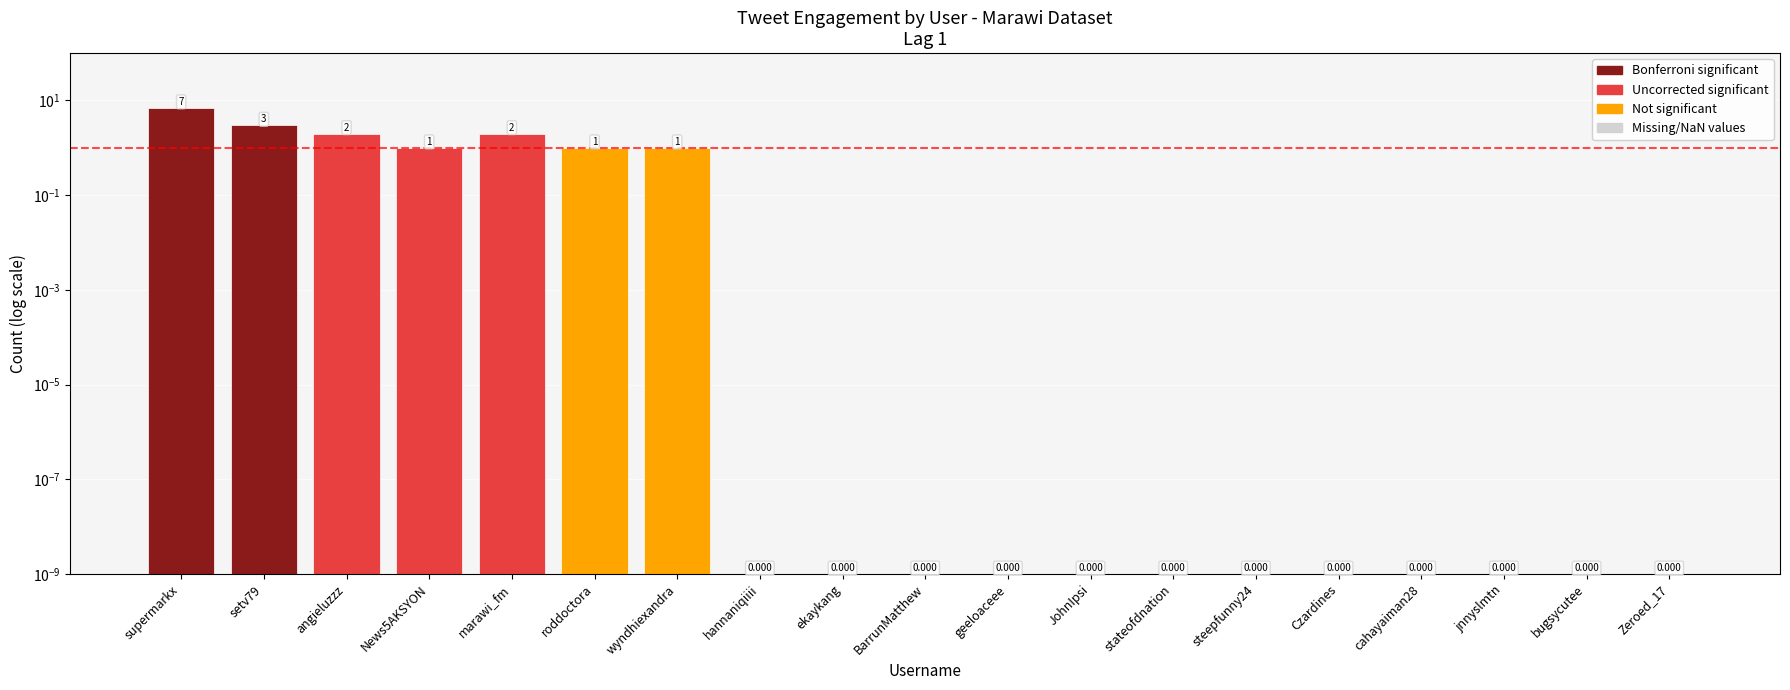

Reading left to right, extract all data points from this chart.

7.0	3.0	2.0	1.0	2.0	1.0	1.0	0.0	0.0	0.0	0.0	0.0	0.0	0.0	0.0	0.0	0.0	0.0	0.0